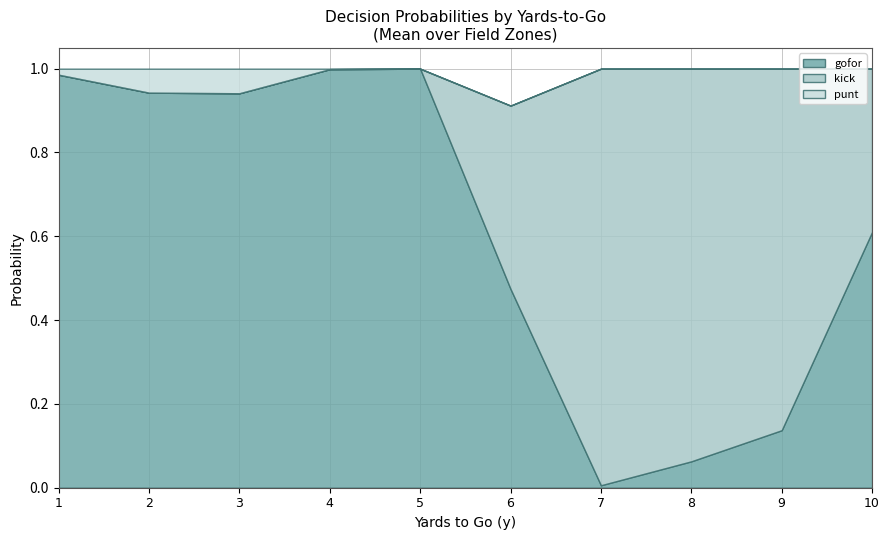

At which label does gofor reach its minimum?

7